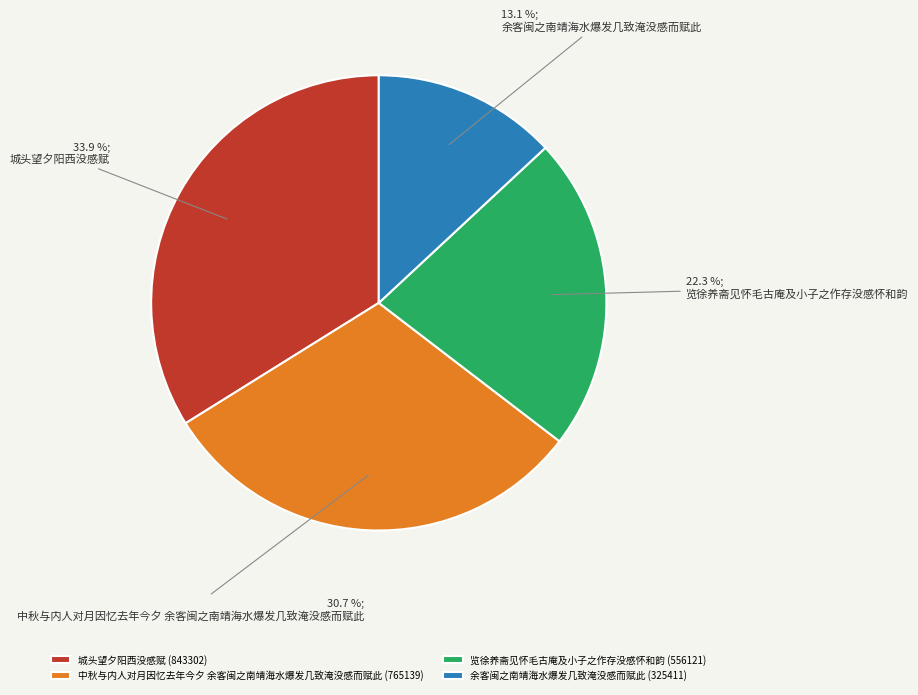

To the nearest percent, what percentage of the pie is 览徐养斋见怀毛古庵及小子之作存没感怀和韵?

22%